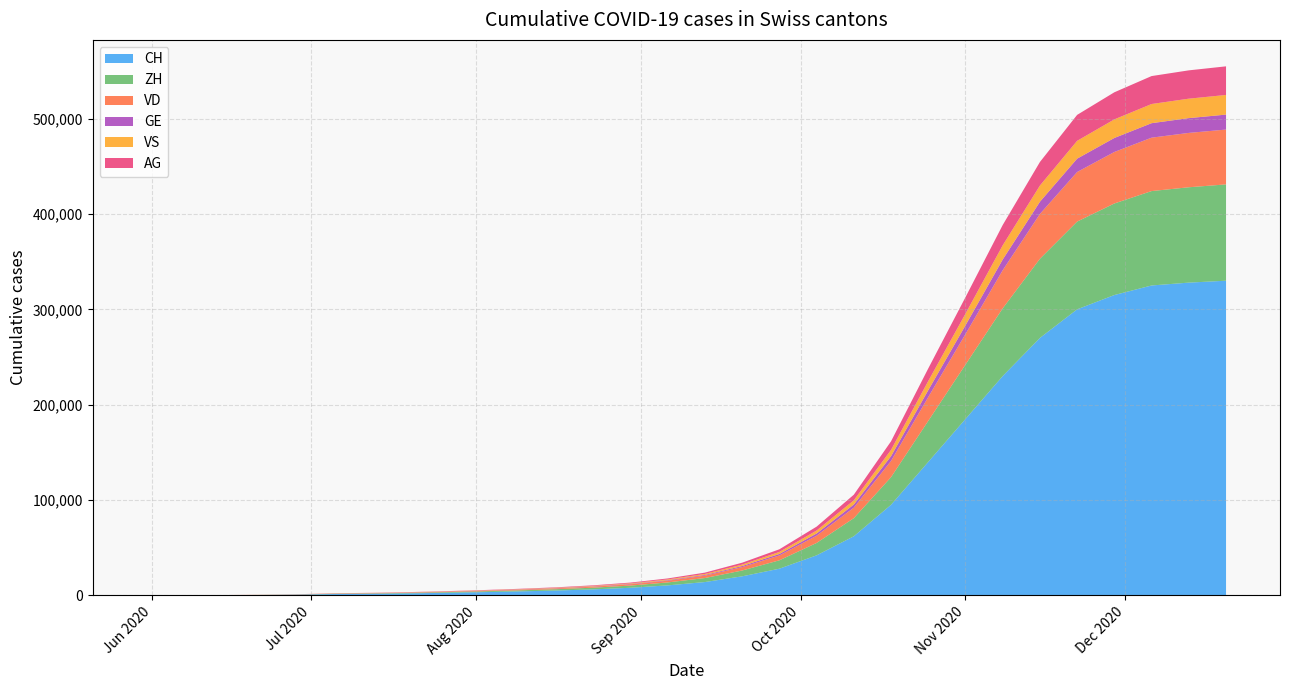

Reading left to right, list all the values displayed in this chart.

CH: 0	107	234	399	722	1387	1668	2100	2700	3400	4200	5100	6300	8000	10500	14000	20000	28000	42000	62000	95000	140000	185000	230000	270000	300000	315000	325000	328000	330000
ZH: 0	23	38	80	153	338	405	520	680	870	1100	1400	1800	2300	3100	4200	6100	8800	13000	19000	29000	43000	57000	71000	83000	92000	96000	99000	100000	101000
VD: 0	15	27	60	105	195	252	320	420	540	680	840	1050	1350	1800	2500	3600	5100	7600	11000	17000	25000	32000	40000	47000	52000	54000	56000	57000	57500
GE: 0	13	20	31	55	68	91	115	145	180	220	270	340	430	570	760	1100	1550	2300	3300	5000	7200	9200	11200	12800	14000	14700	15200	15500	15700
VS: 0	9	27	52	93	120	128	162	205	255	310	380	475	600	790	1060	1520	2120	3100	4400	6600	9600	12200	14900	17000	18700	19500	20100	20400	20600
AG: 0	7	16	26	59	125	153	195	250	315	395	485	605	770	1020	1380	1980	2790	4100	5900	9000	13200	17300	21300	24700	27200	28400	29300	29700	30000